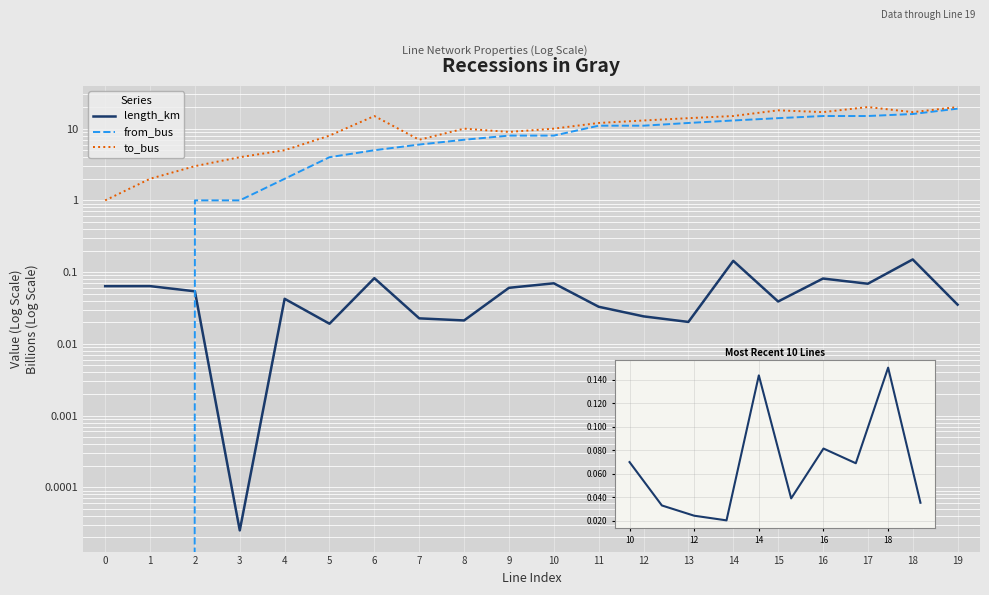

The value of length_km at 9 is 0.1. True or false?

False